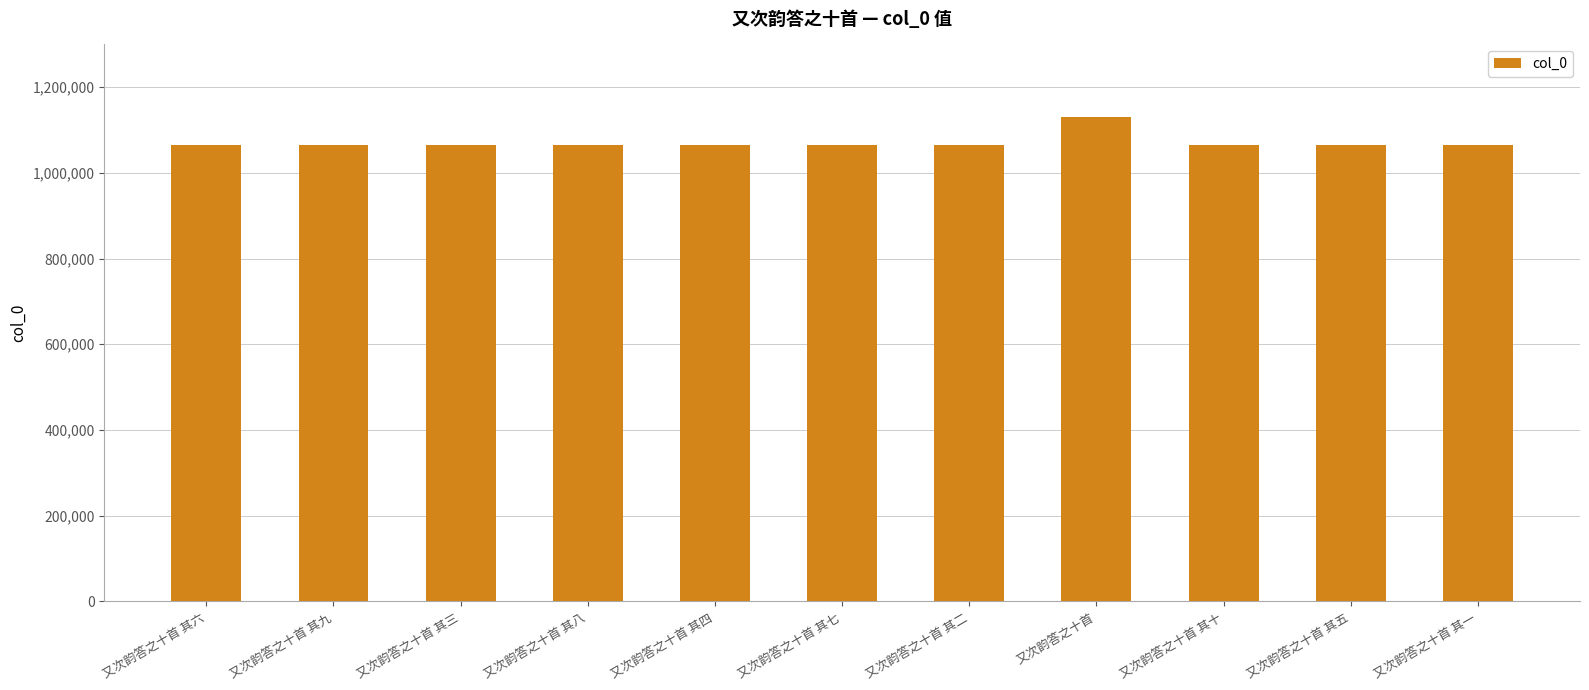

Are the bars grouped side by side (vs. stacked)?

No